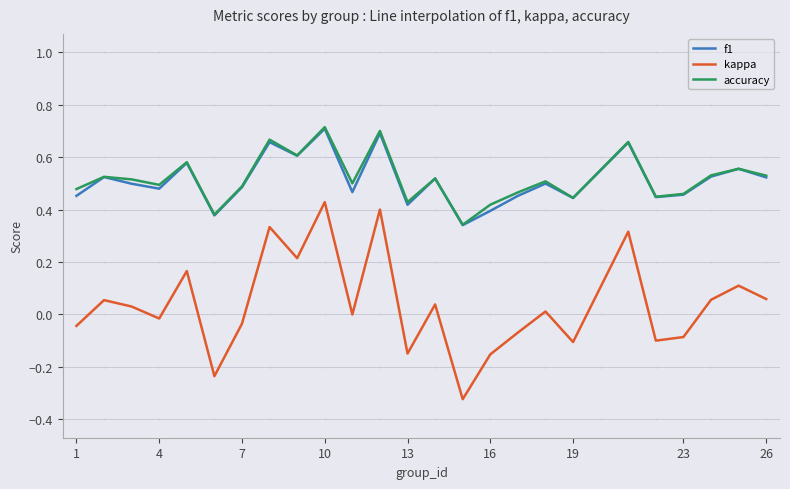

Count the accuracy values in the range 0 to 1.

25